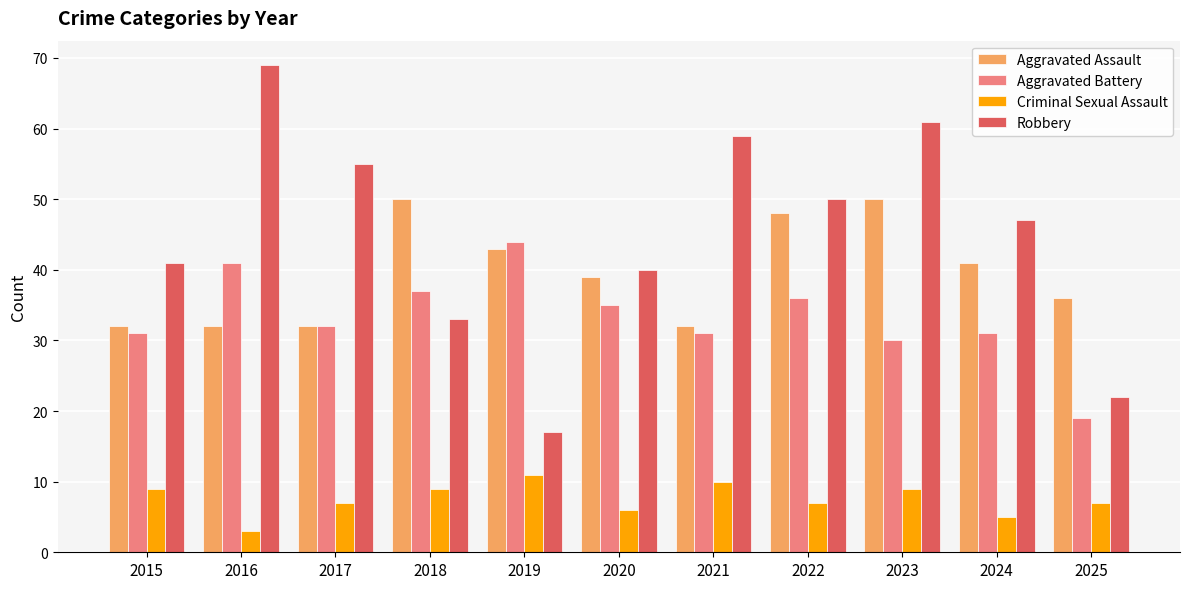

What is the total value across all series at 2022?

141